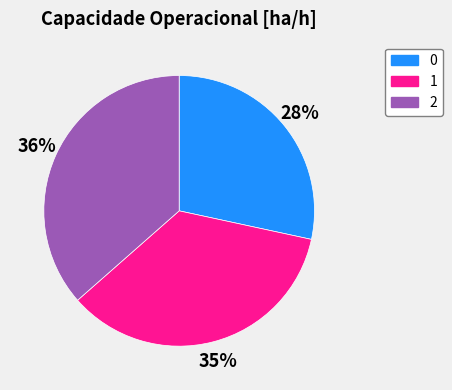

To the nearest percent, what is the difference between the 2 and 0 slice percentages?

8%